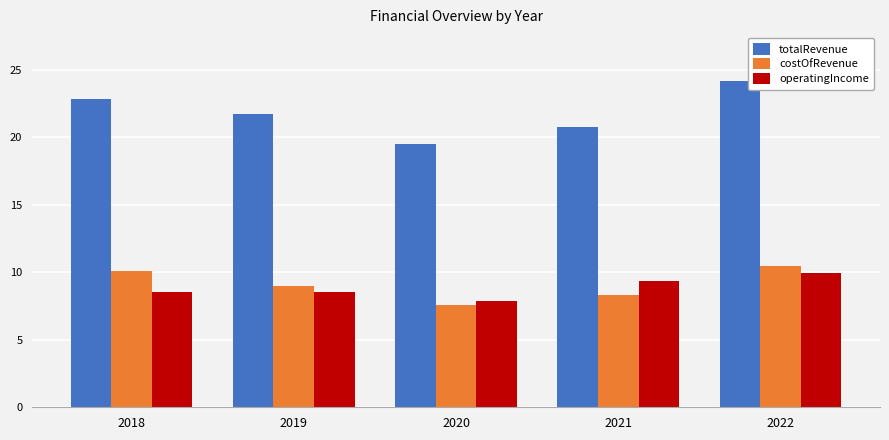

How many data points does each series have?

5